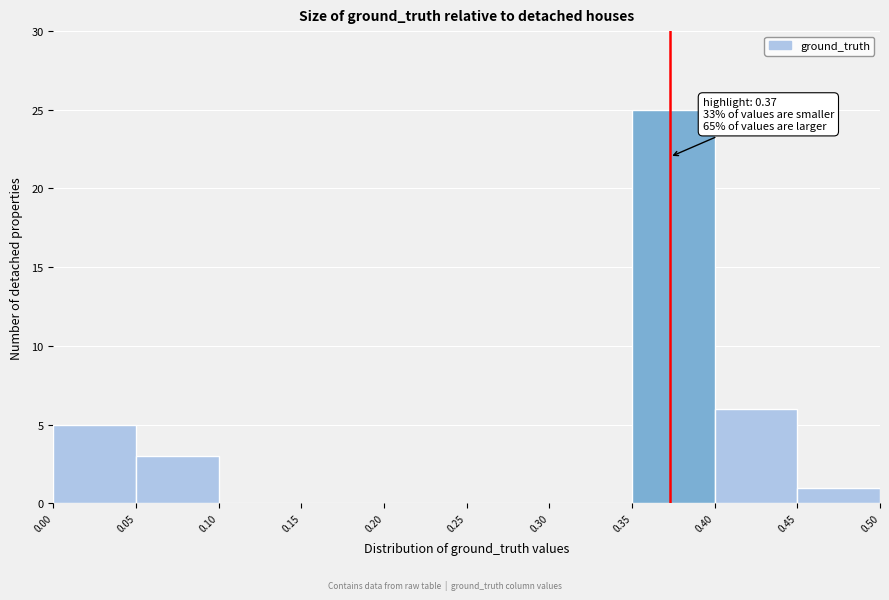

Over which range of the x-axis is the bar tallest?

0.35 to 0.40